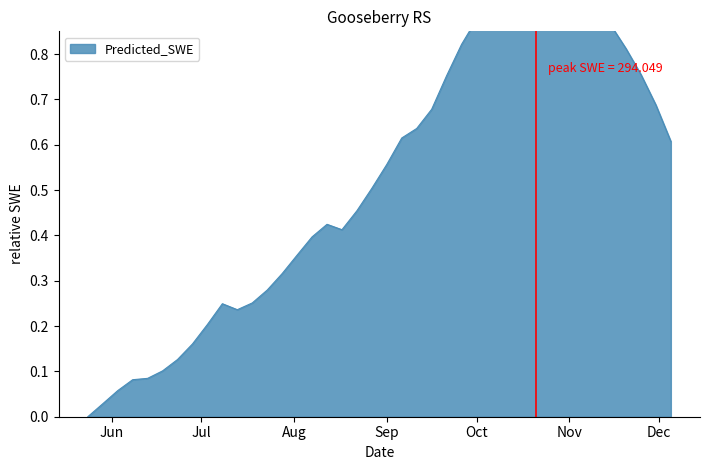

The chart shows a value of 0.6 at Sep. True or false?

True